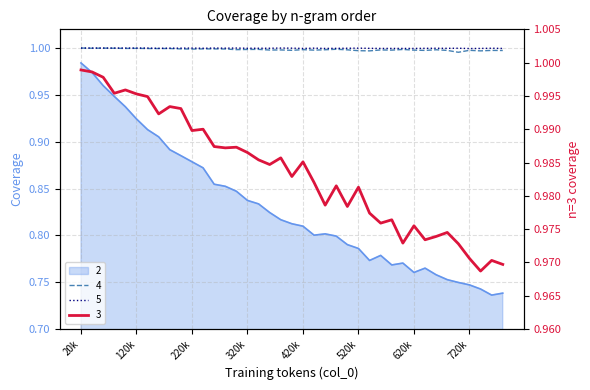

List the series in order of their peak value, lowest first.

2, 3, 4, 5